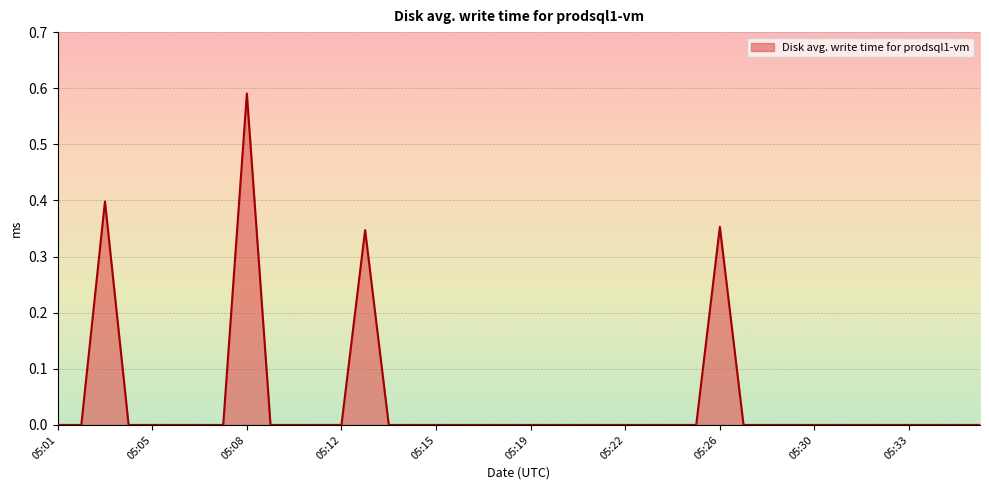

At which label is the value closest to 0?

05:01